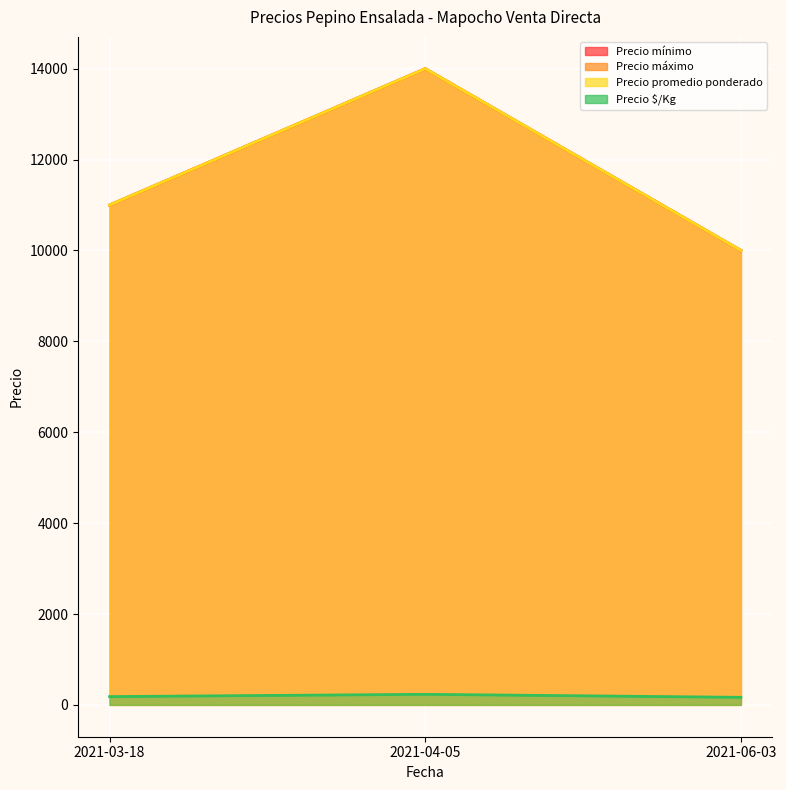

Reading left to right, extract all data points from this chart.

Precio mínimo: 11000	14000	10000
Precio máximo: 11000	14000	10000
Precio promedio ponderado: 11000	14000	10000
Precio $/Kg: 183	233	167